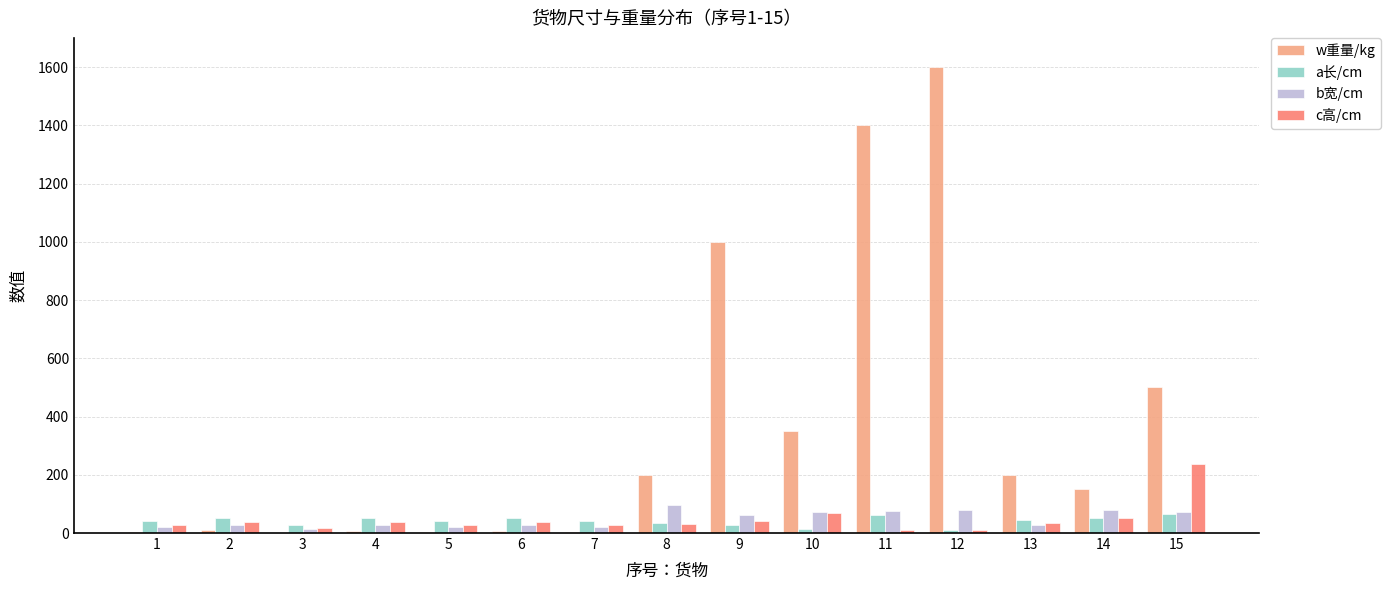

Which series has the largest total across all categories?

w重量/kg